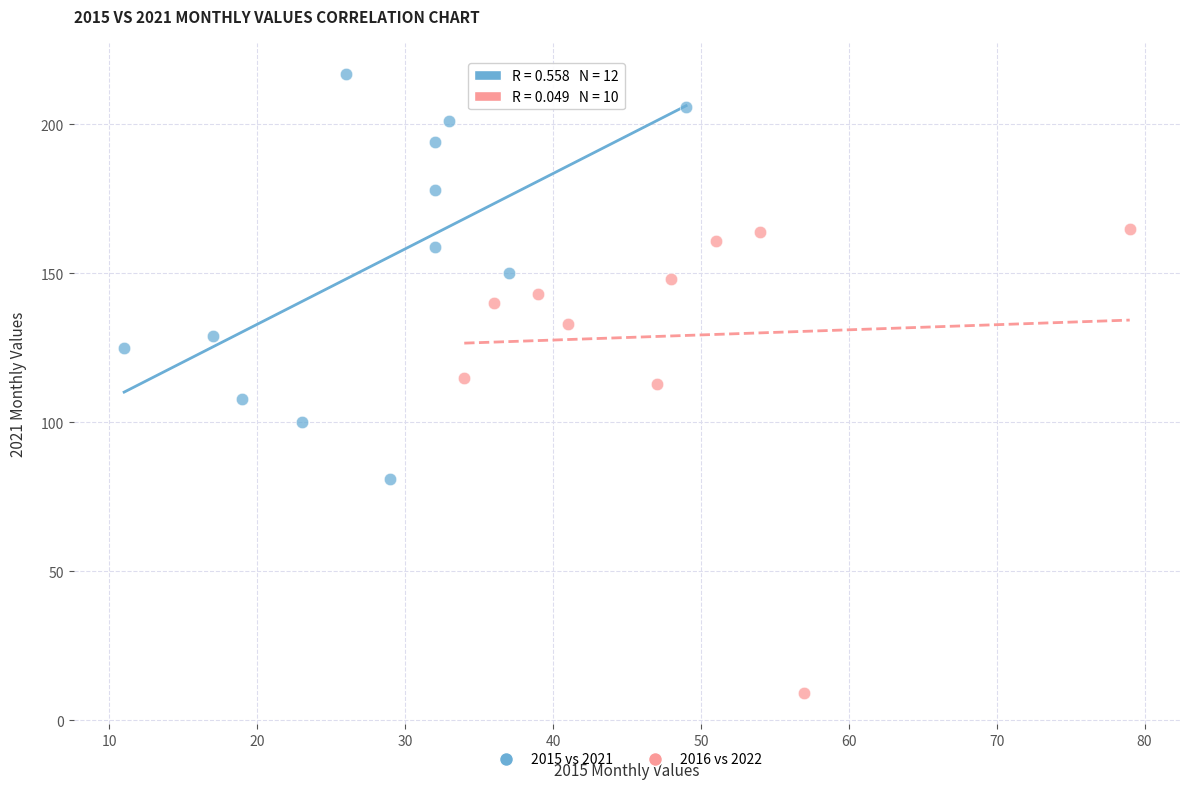

Which series contains the highest Y value?

2015 vs 2021